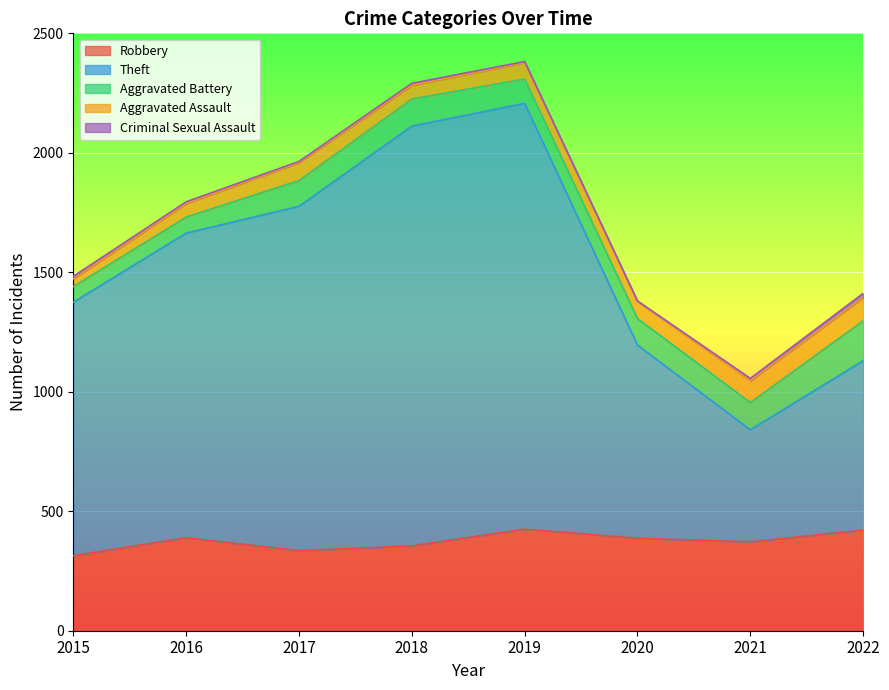

Reading right to left, extract all data points from this chart.

Robbery: 421	372	387	425	355	335	389	314
Theft: 709	469	808	1782	1757	1441	1275	1061
Aggravated Battery: 167	114	111	102	113	108	67	65
Aggravated Assault: 97	91	72	69	58	75	57	33
Criminal Sexual Assault: 18	10	2	4	8	5	7	10